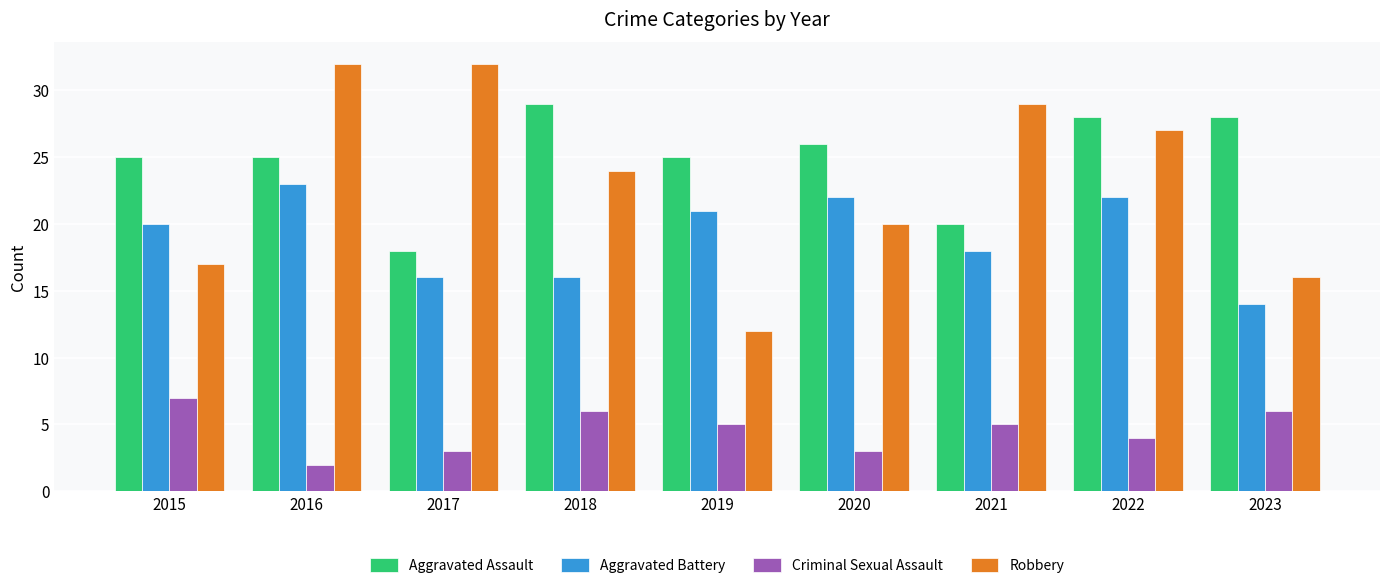

How many Aggravated Battery values are between 16 and 22?

7